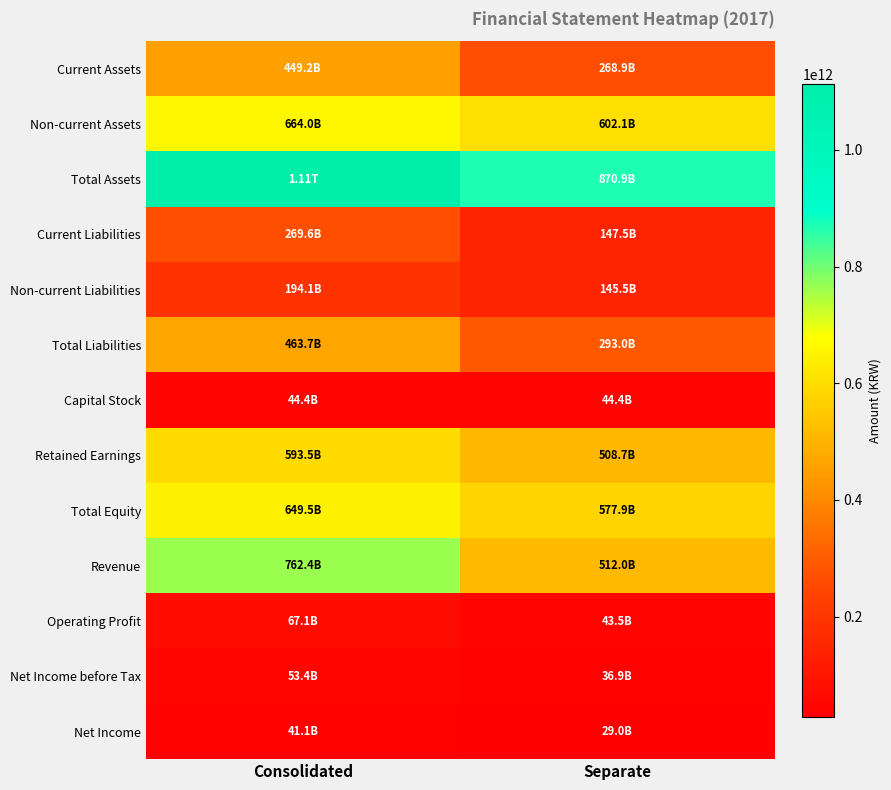

Which series changed the most between Consolidated and Separate?

Revenue